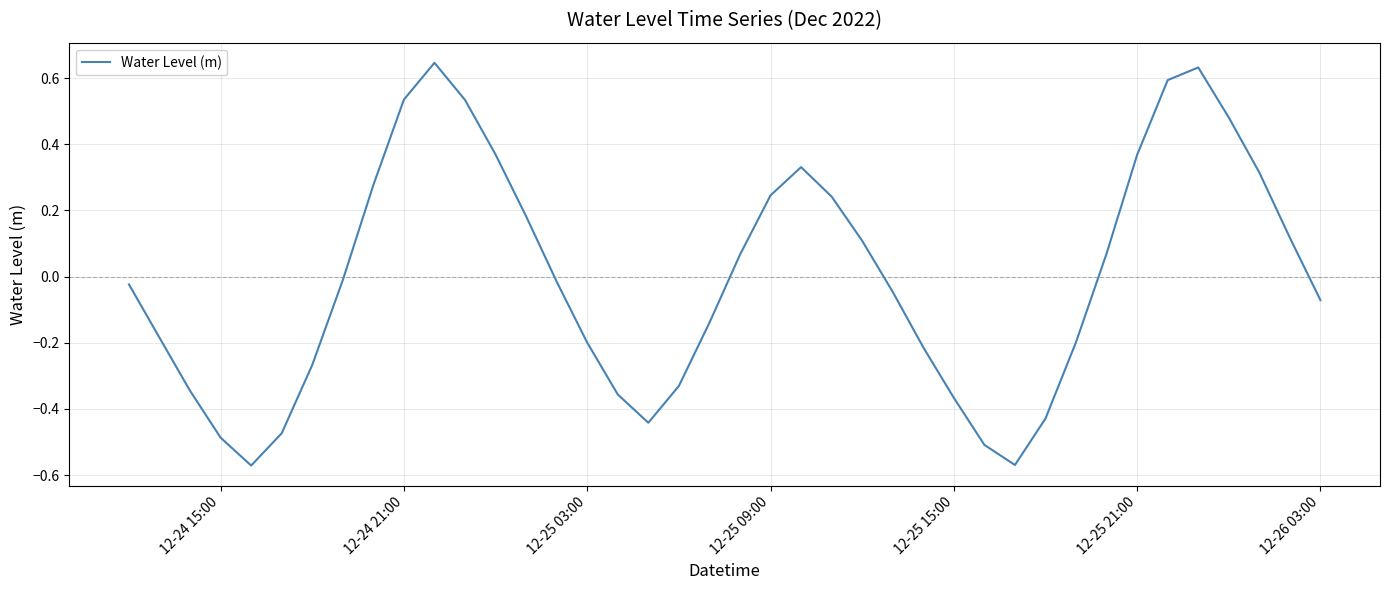

What is the difference between the maximum and minimum values?

1.2